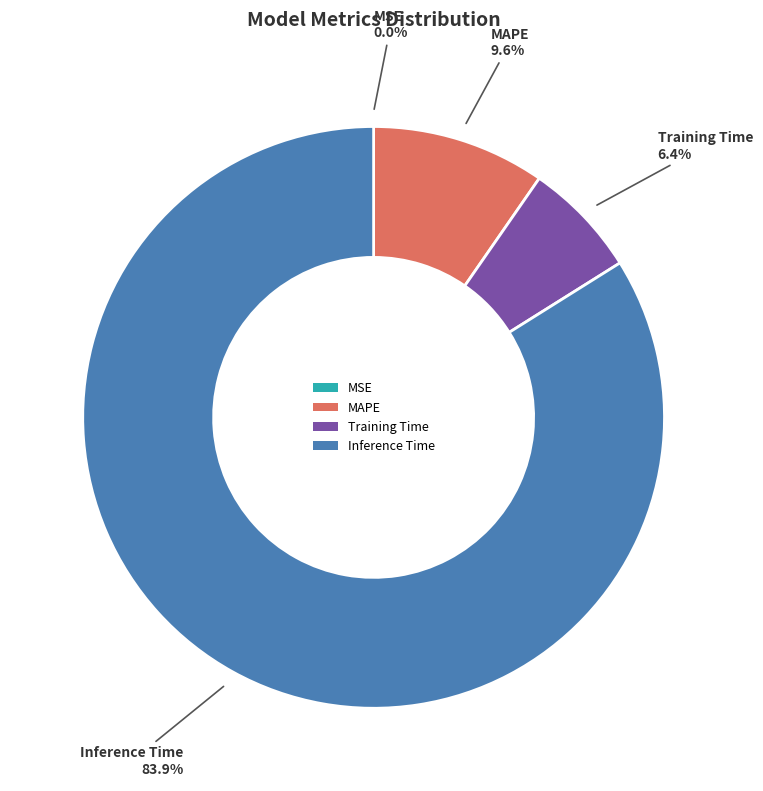

To the nearest percent, what portion does MAPE represent?

10%